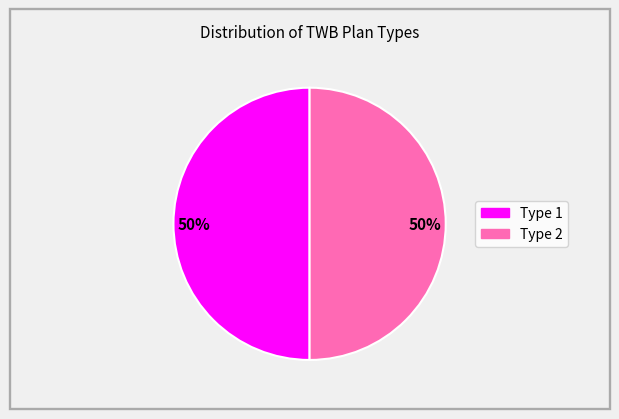

To the nearest percent, what is the average slice percentage?

50%